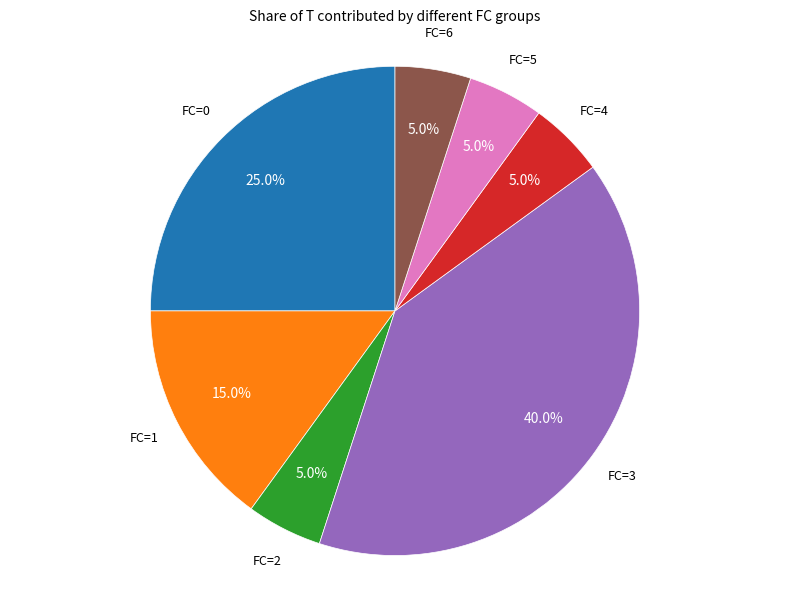

Does any single category account for the majority?

No